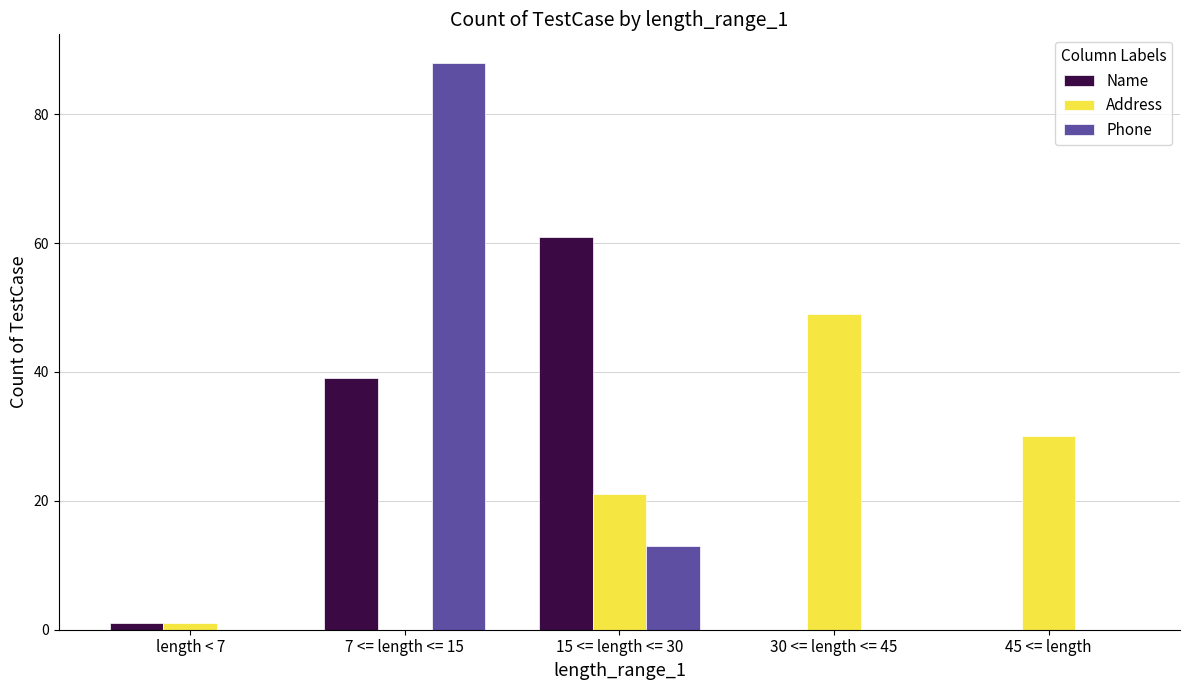

Are the bars horizontal?

No